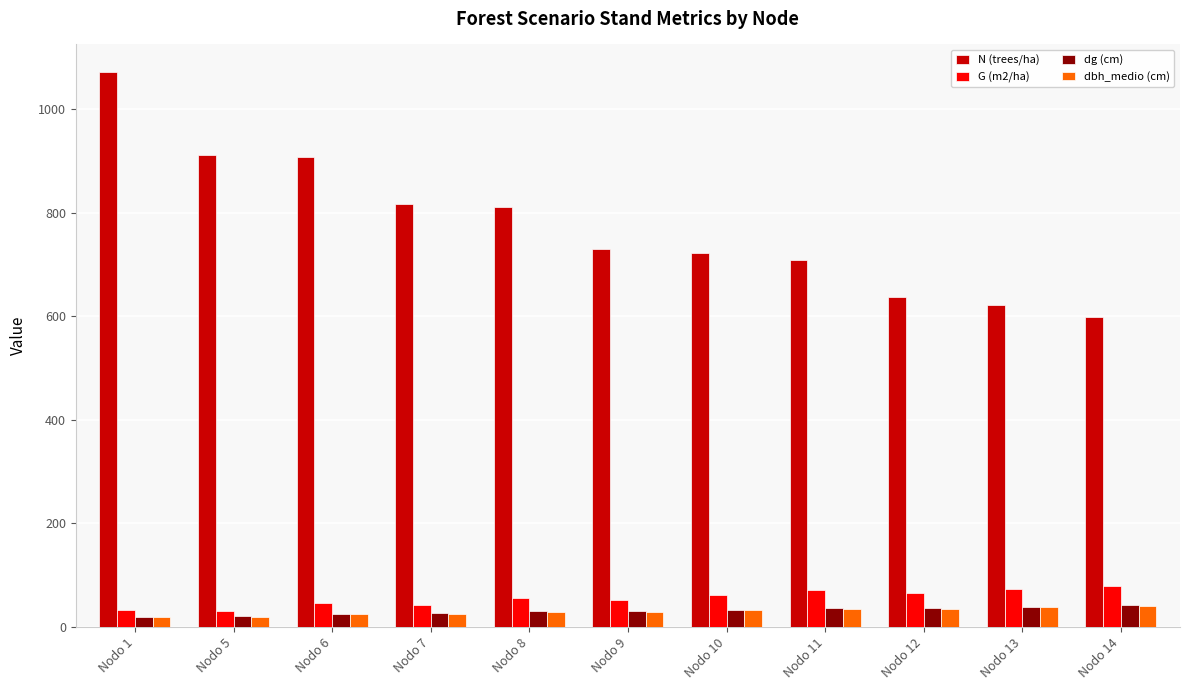

Which series changed the most between Nodo 1 and Nodo 8?

N (trees/ha)